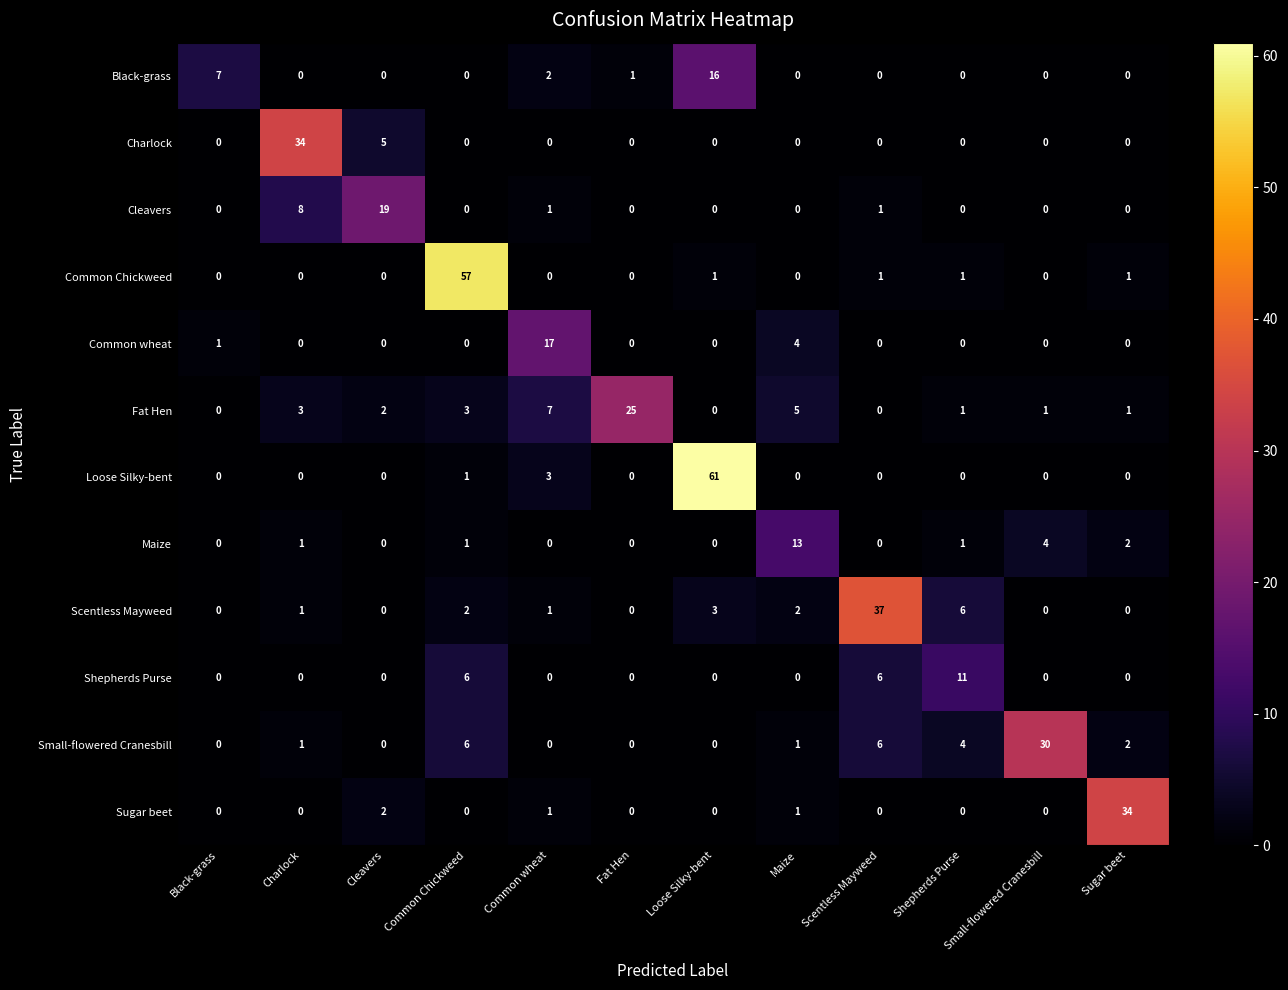

What is the maximum value for Charlock?

34